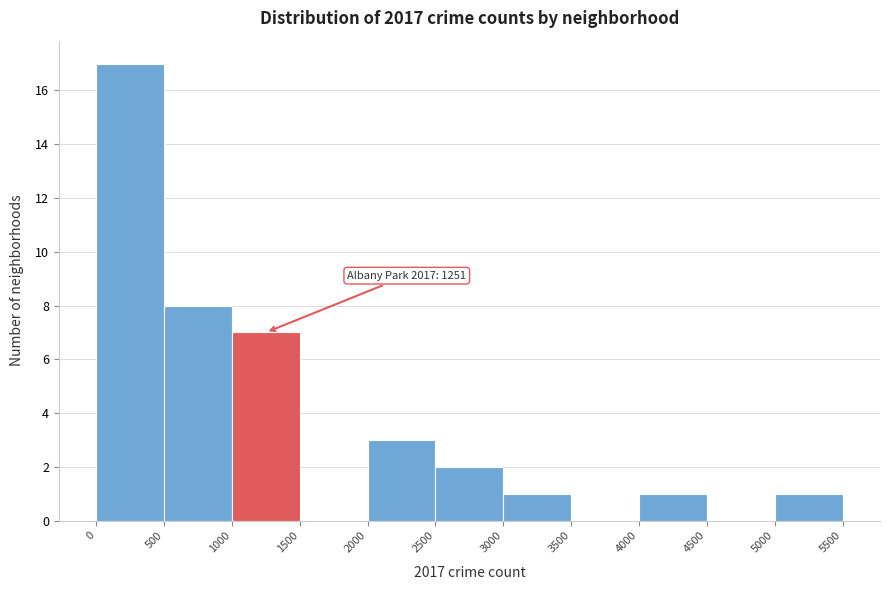

Which range on the x-axis has the tallest bar?

0 to 500